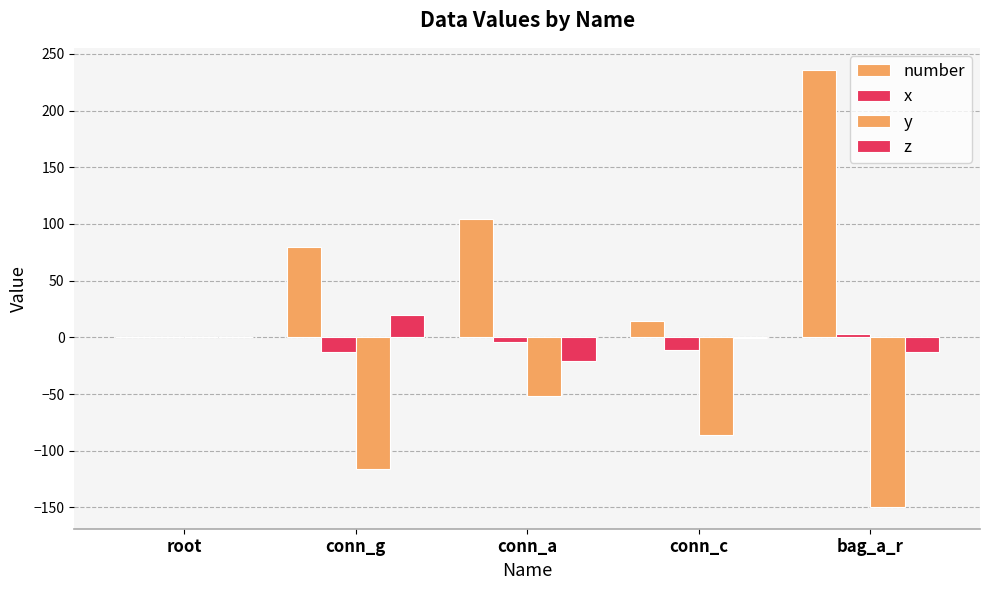

List the series in order of their peak value, lowest first.

y, x, z, number